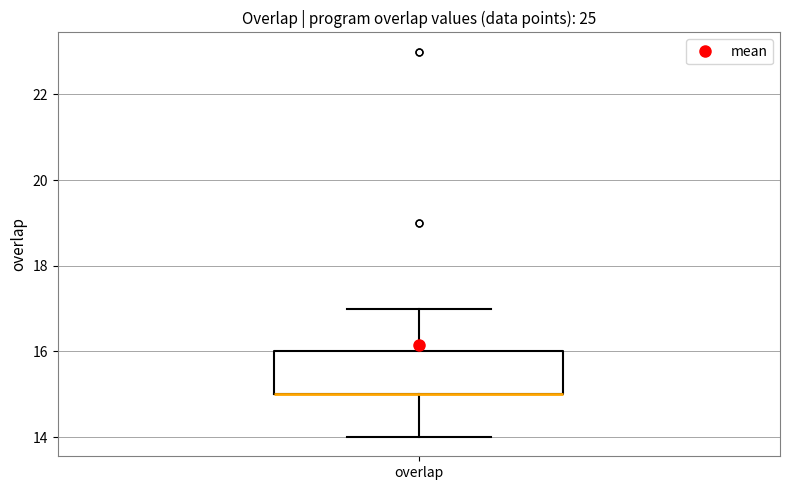

Where is the lower edge of the box for overlap on the y-axis? The values are not printed on the chart, so give them approximately, as read against the axis.

15